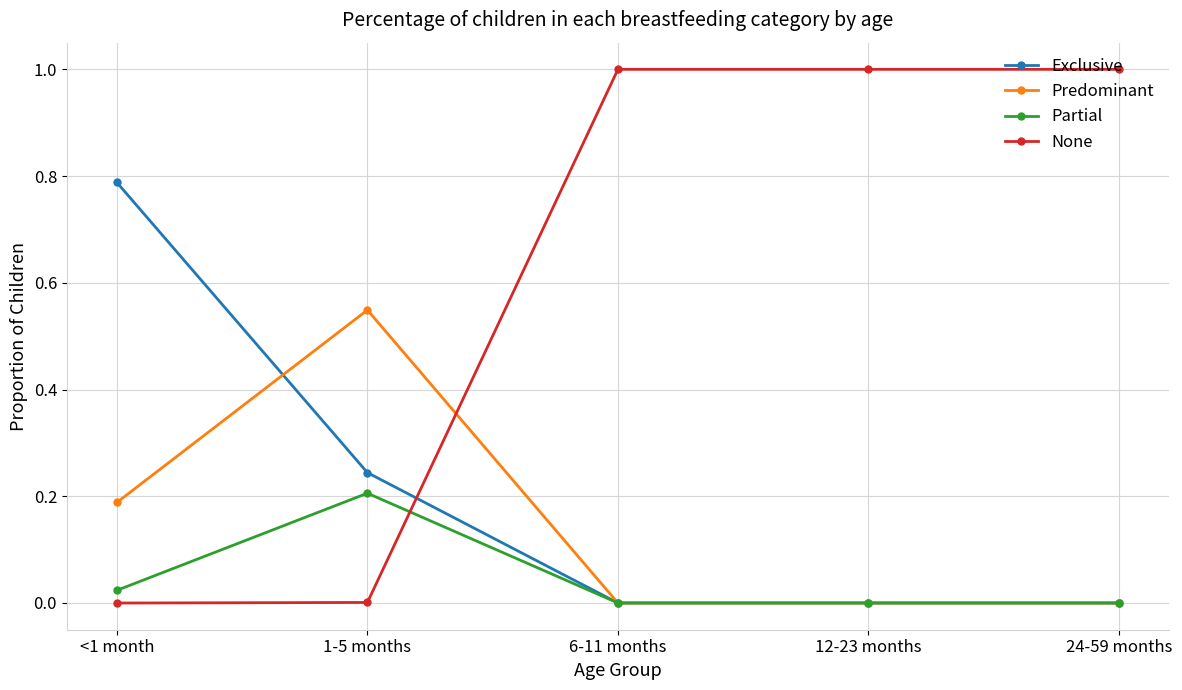

True or false: Predominant has more than 2 points higher than both neighbors.

False